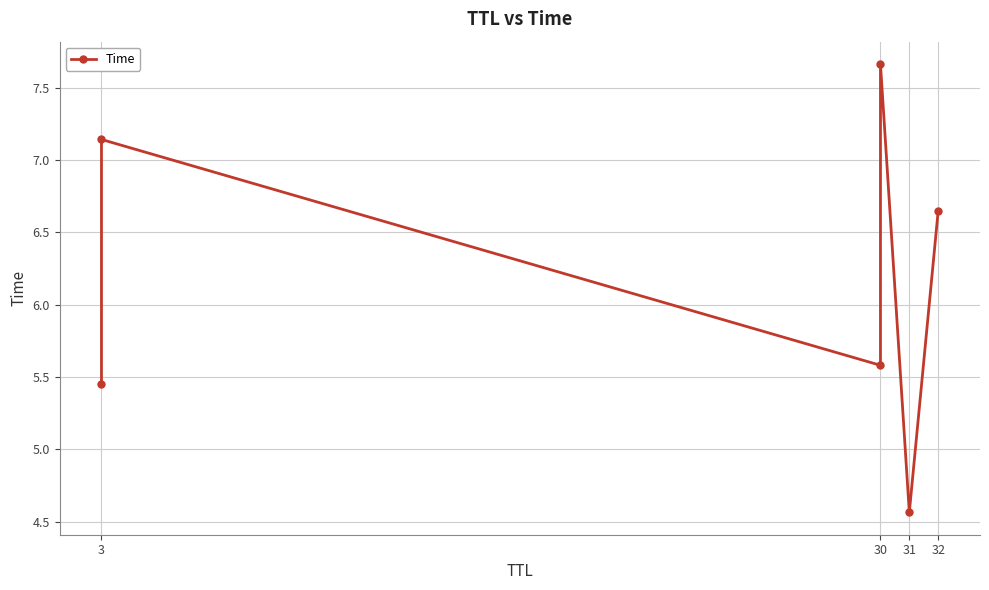

Reading left to right, transcribe all the data shown in this chart.

5.5	7.1	5.6	7.7	4.6	6.6